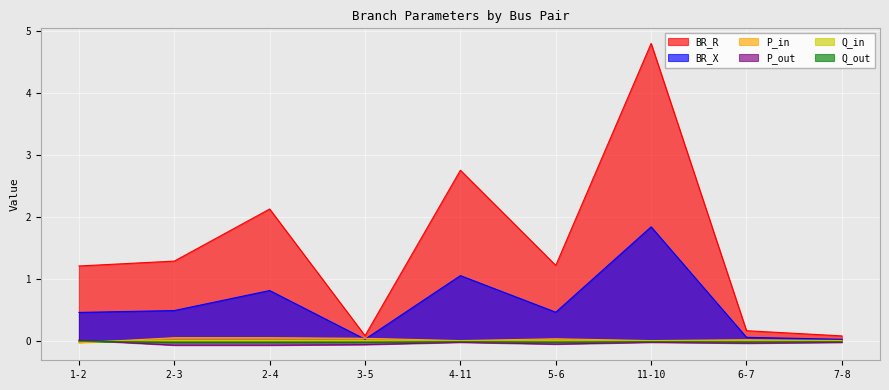

What value does the BR_R series have at 11-10?

4.8